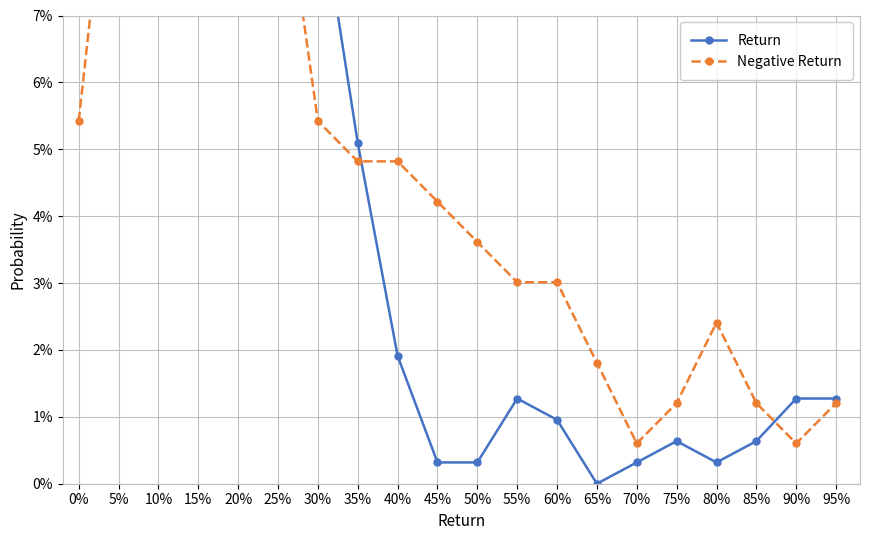

The value of Negative Return at 50% is 0.0. True or false?

False